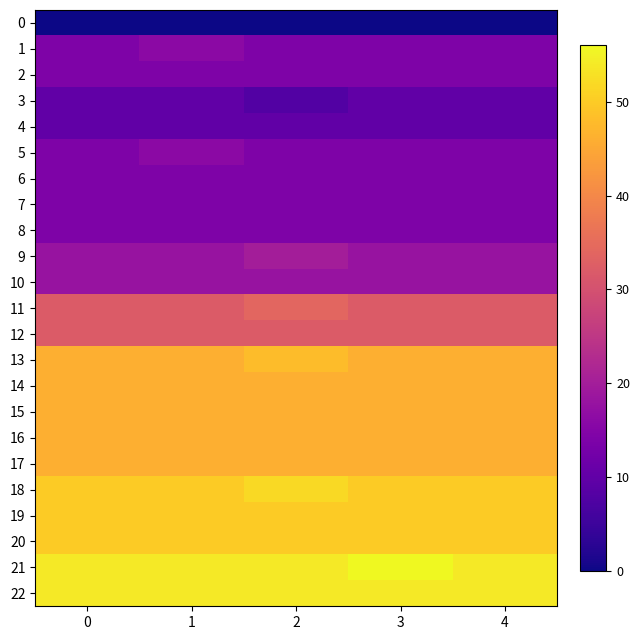

Reading left to right, transcribe all the data shown in this chart.

row_0: 0	0	0	0	0
row_1: 14	16	14	14	14
row_2: 14	14	14	14	14
row_3: 10	10	8	10	10
row_4: 10	10	10	10	10
row_5: 14	16	14	14	14
row_6: 14	14	14	14	14
row_7: 14	14	14	14	14
row_8: 14	14	14	14	14
row_9: 18	18	20	18	18
row_10: 18	18	18	18	18
row_11: 32	32	34	32	32
row_12: 32	32	32	32	32
row_13: 46	46	48	46	46
row_14: 46	46	46	46	46
row_15: 46	46	46	46	46
row_16: 46	46	46	46	46
row_17: 46	46	46	46	46
row_18: 50	50	52	50	50
row_19: 50	50	50	50	50
row_20: 50	50	50	50	50
row_21: 54	54	54	56	54
row_22: 54	54	54	54	54